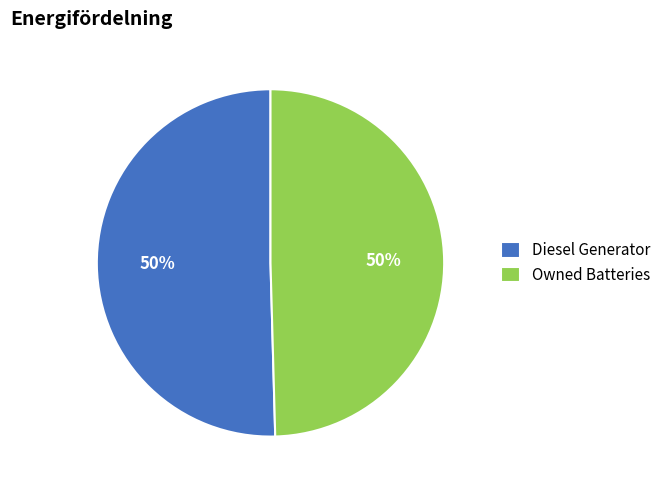

Is the sum of Diesel Generator and Owned Batteries greater than half?

Yes